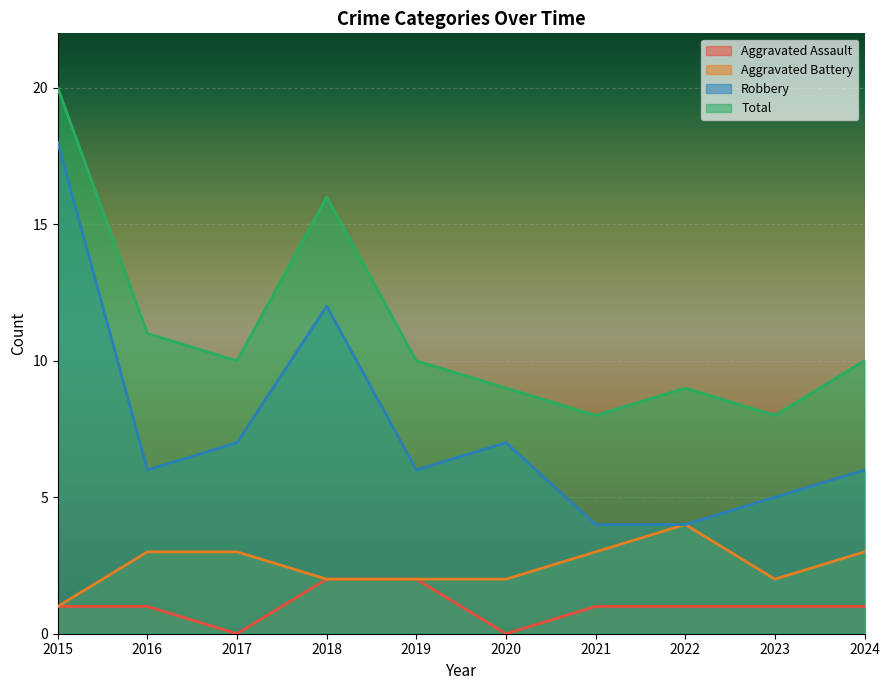

At how many categories does at least one series exceed 17?

1